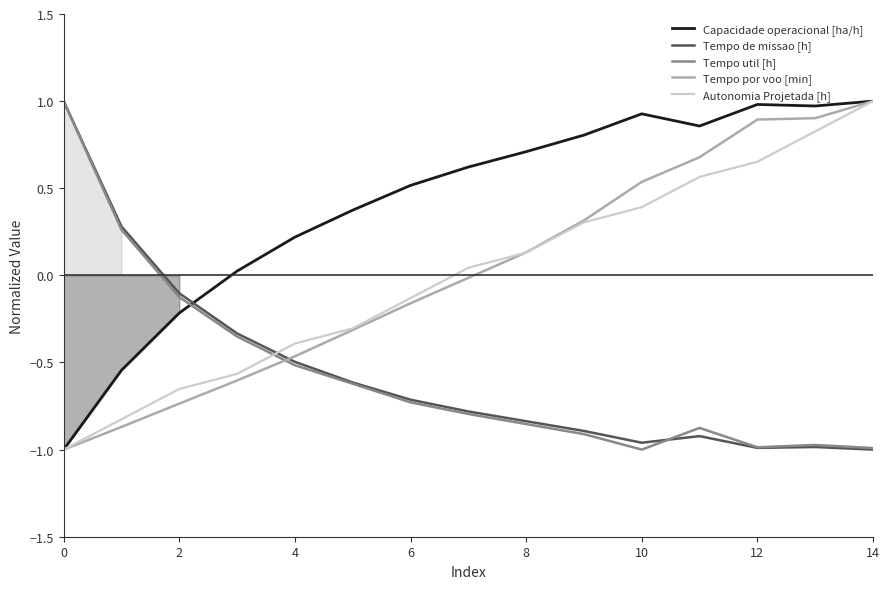

What is the highest value of the Capacidade operacional [ha/h] series?

1.0